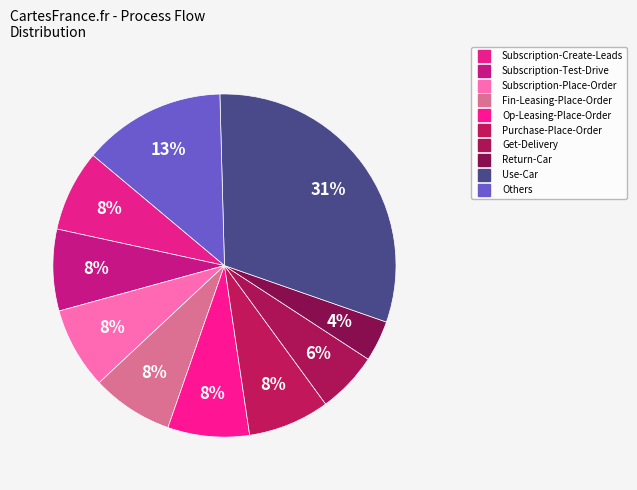

What is the total percentage of Fin-Leasing-Place-Order and Op-Leasing-Place-Order?

15.4%